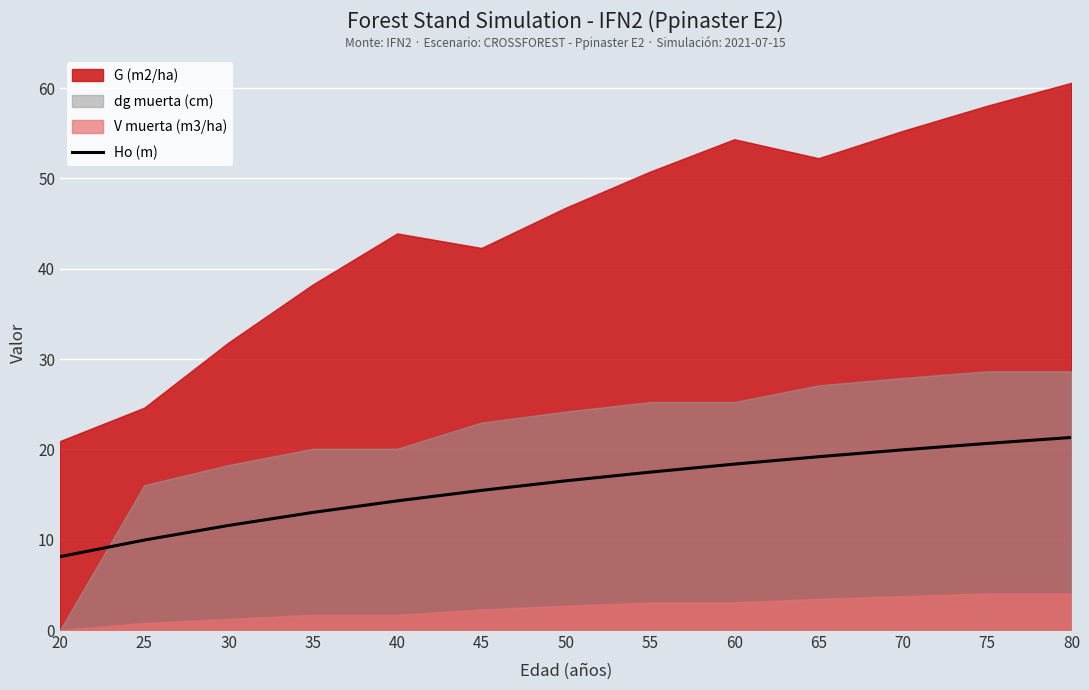

What is the highest value of the Ho (m) series?

21.3